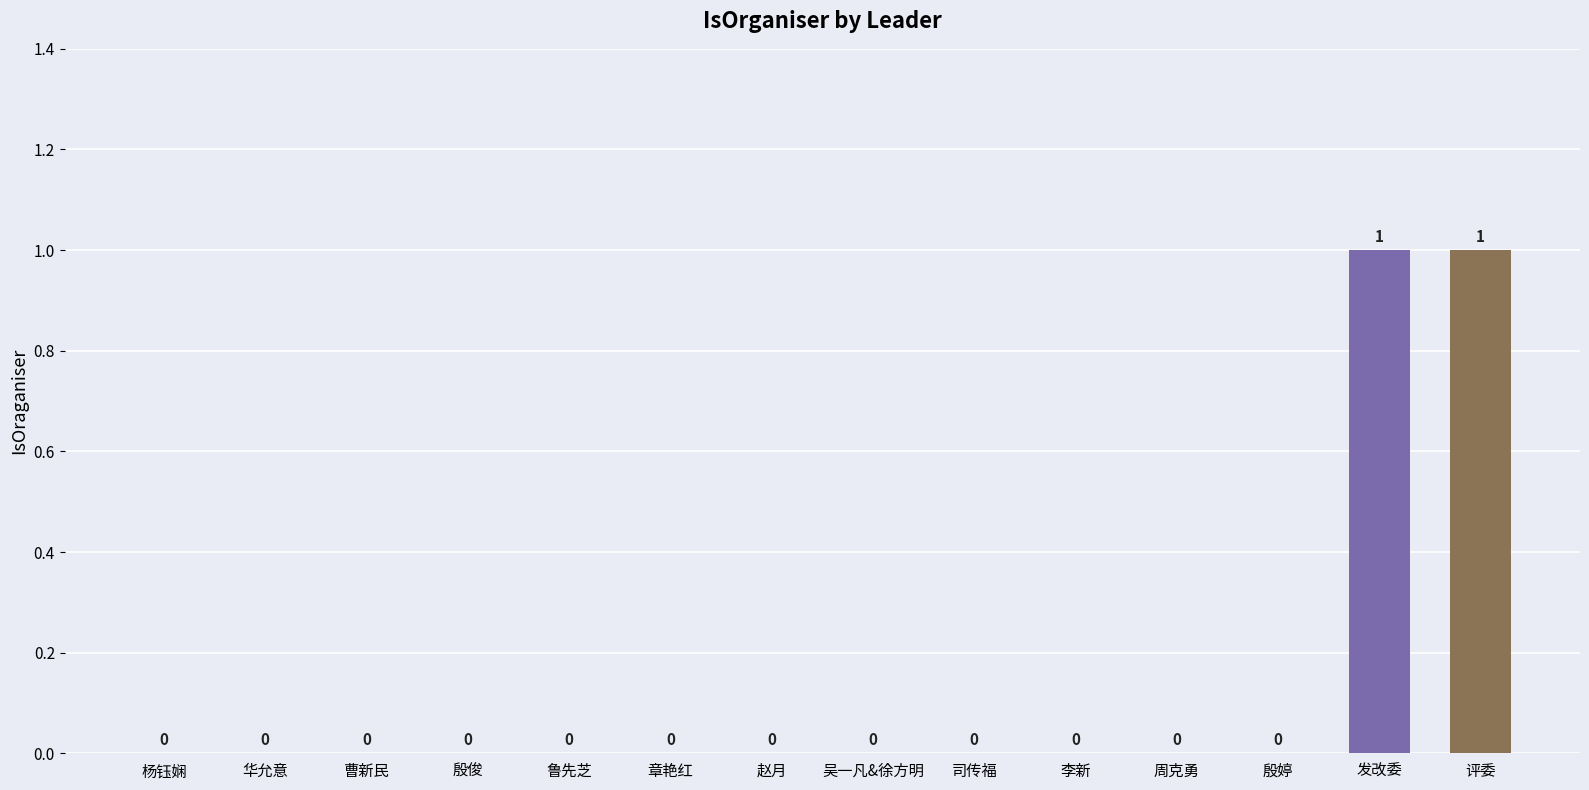

True or false: the data shows 0 at 吴一凡&徐方明.

True